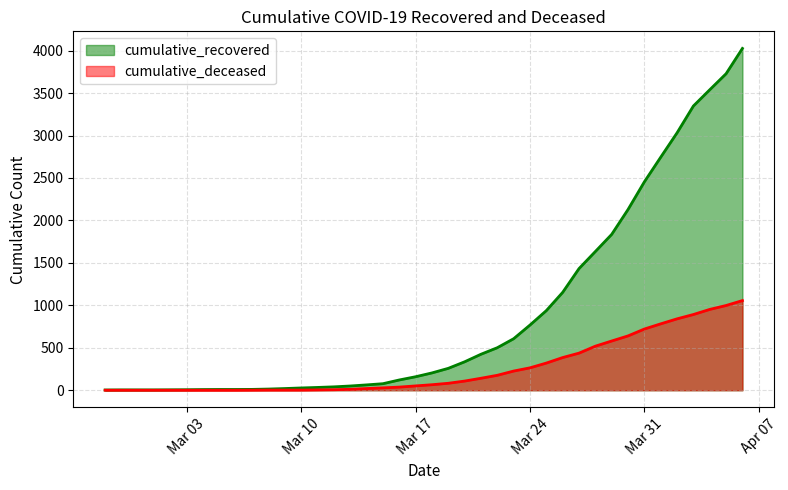

True or false: cumulative_deceased and cumulative_recovered intersect in this chart.

False